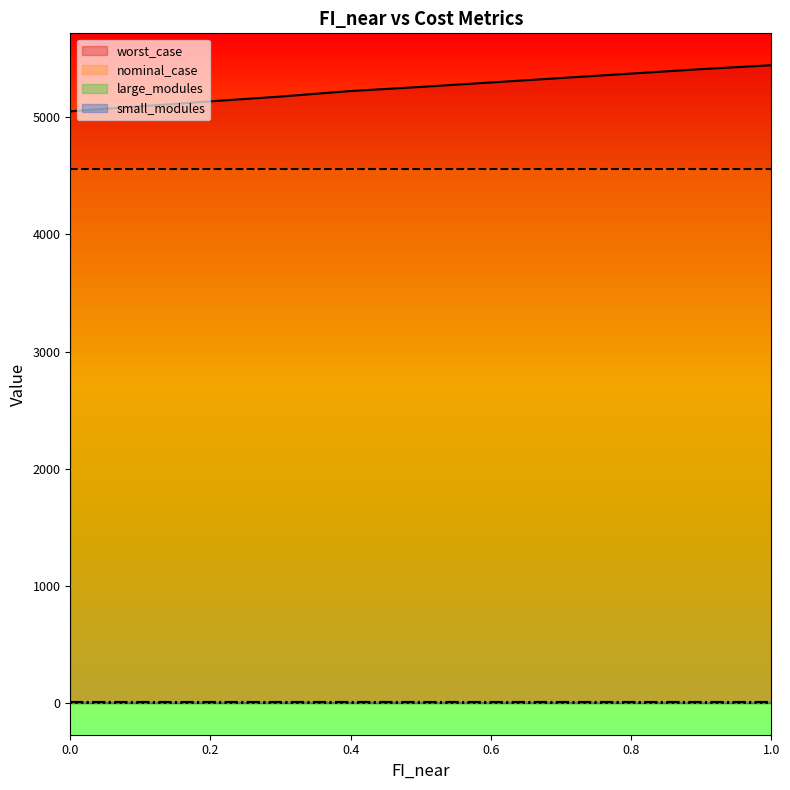

Rank the series by their maximum value, from lowest to highest.

large_modules, small_modules, nominal_case, worst_case